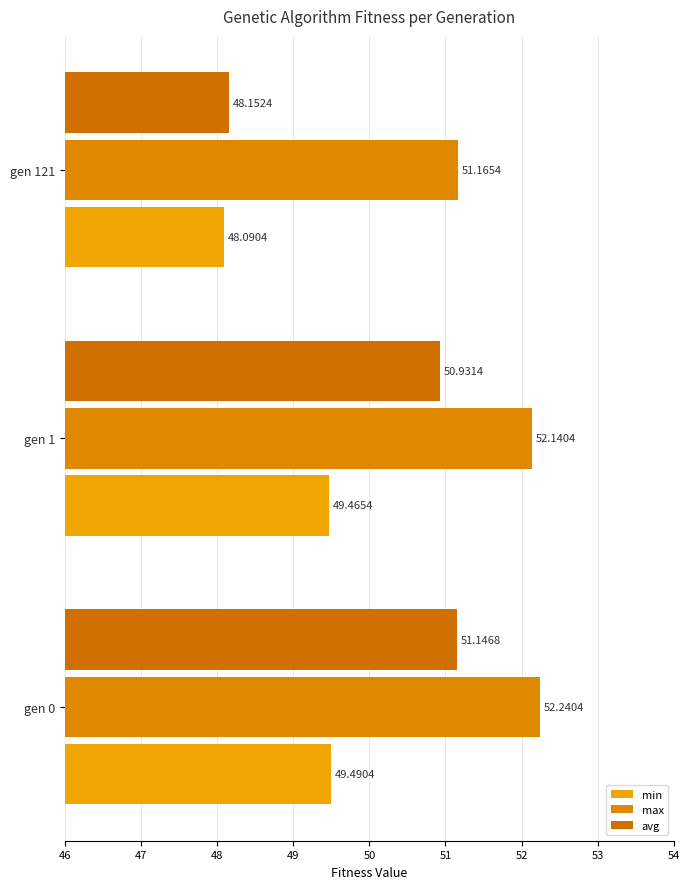

At which label does avg reach its peak?

gen 0